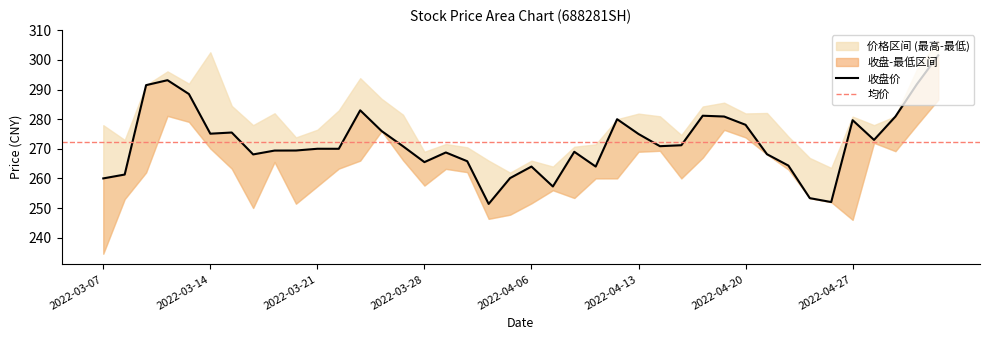

At which label does 最高价 reach its peak?

2022-05-06